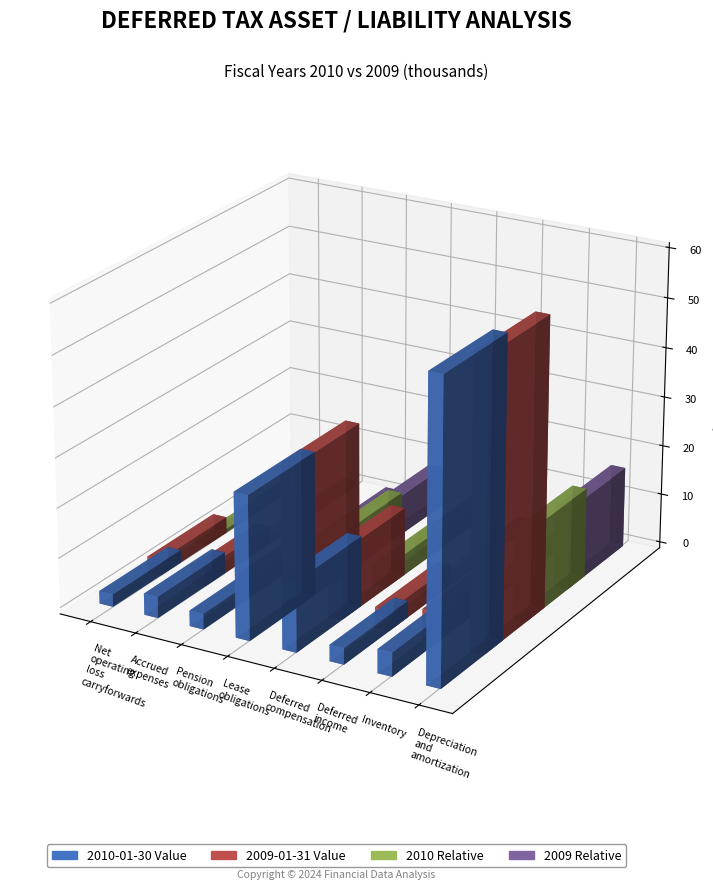

What is the average value of the Abs 2010 series?

15079